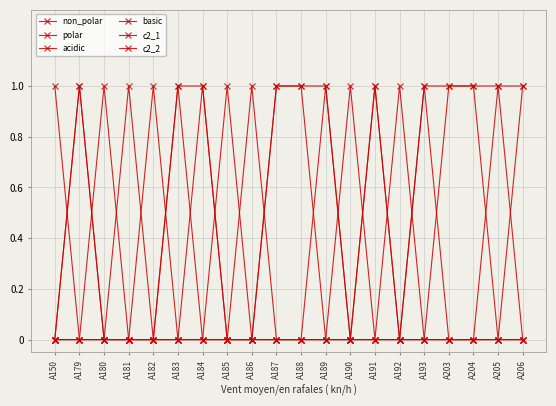

What is the sum of all c2_2 values?

6